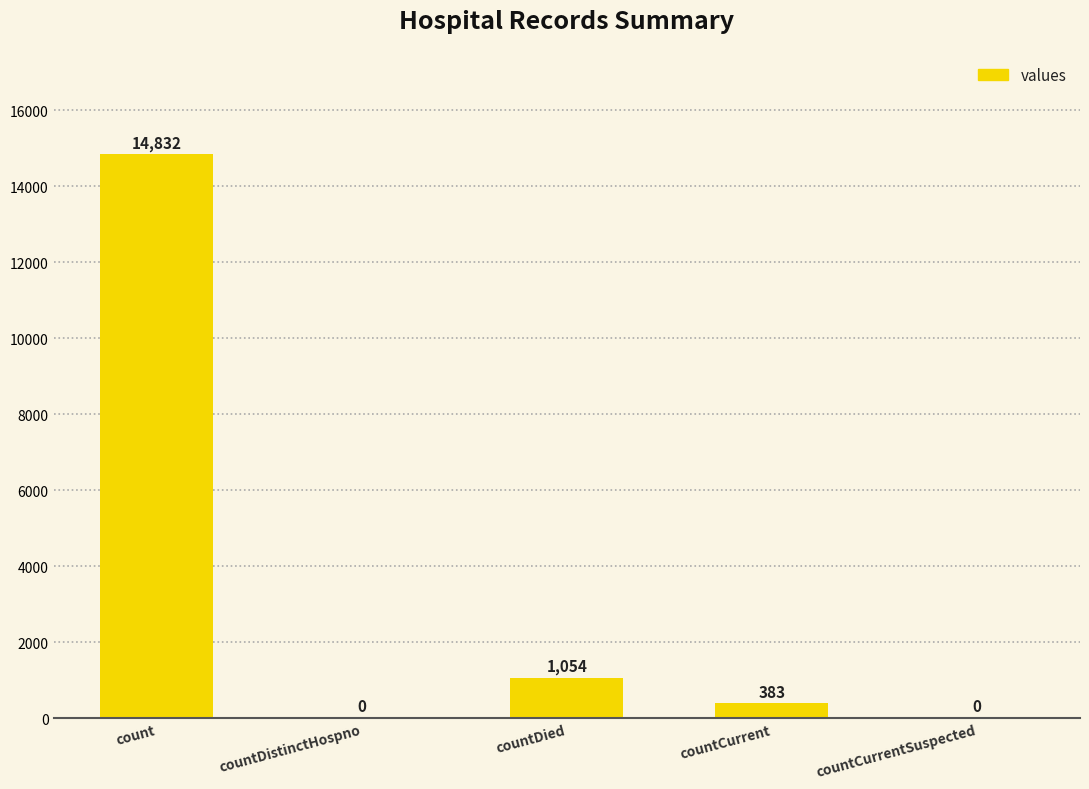

True or false: the data shows 6903 at count.

False